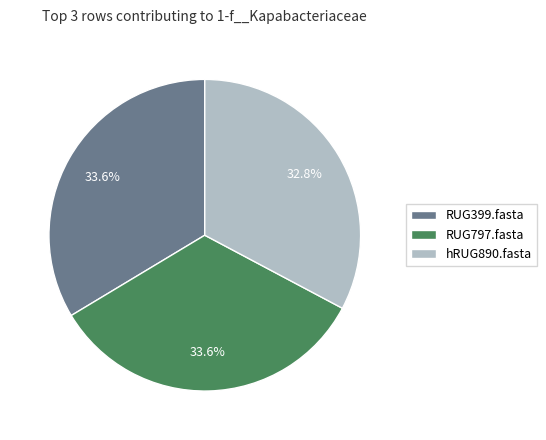

To the nearest percent, what percentage of the pie is RUG797.fasta?

34%